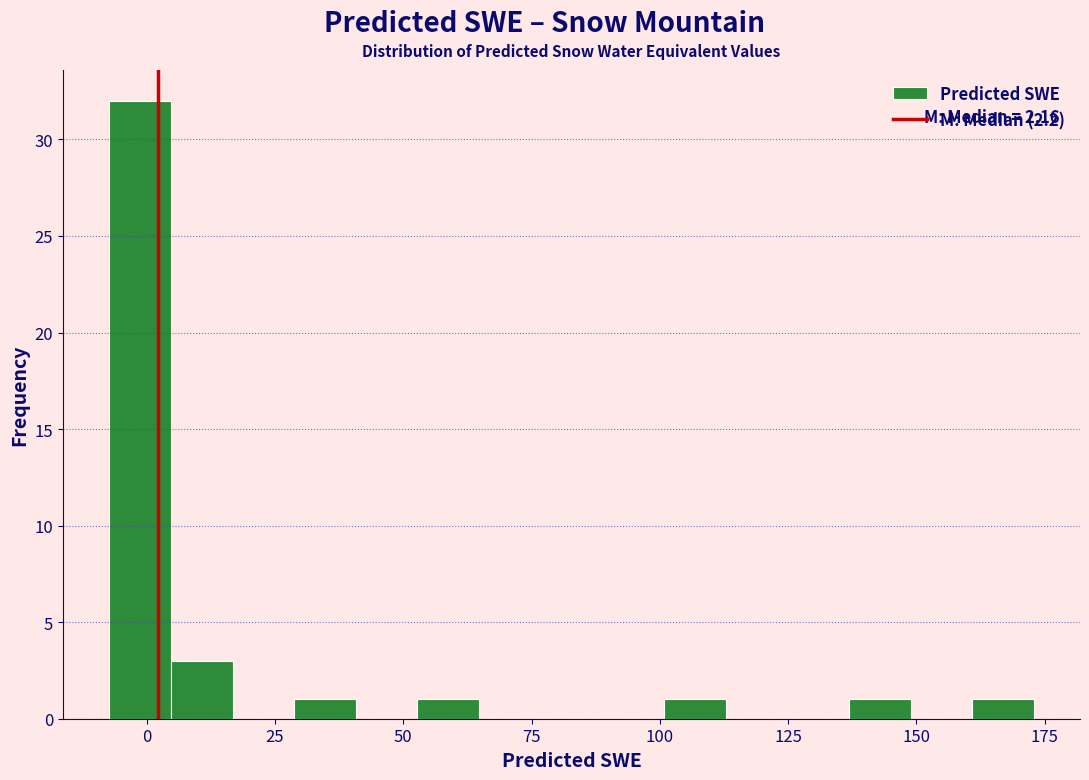

Read against the x-axis, roughly where is the centre of the tallest bar?

0